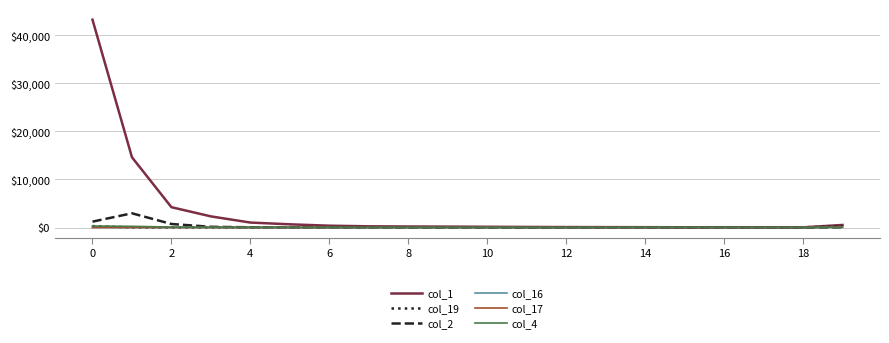

Which series has the widest spread of values?

col_1